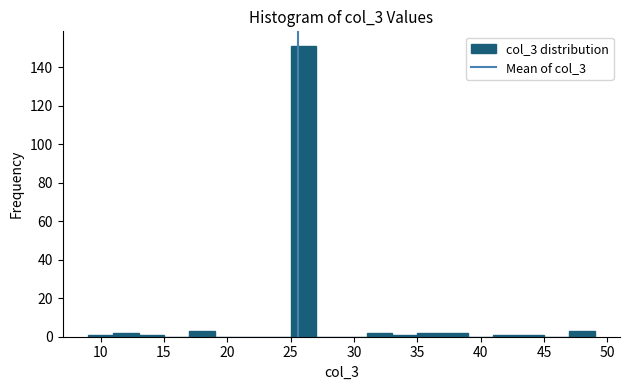

Reading left to right, list every bar in this chart as the range it spans on the x-axis followed by its height. The values are not printed on the chart, so give them approximately, as read against the axis.

9 to 11: under 2
11 to 13: 2
13 to 15: under 2
15 to 17: 0
17 to 19: 4
19 to 21: 0
21 to 23: 0
23 to 25: 0
25 to 27: 152
27 to 29: 0
29 to 31: 0
31 to 33: 2
33 to 35: under 2
35 to 37: 2
37 to 39: 2
39 to 41: 0
41 to 43: under 2
43 to 45: under 2
45 to 47: 0
47 to 49: 4